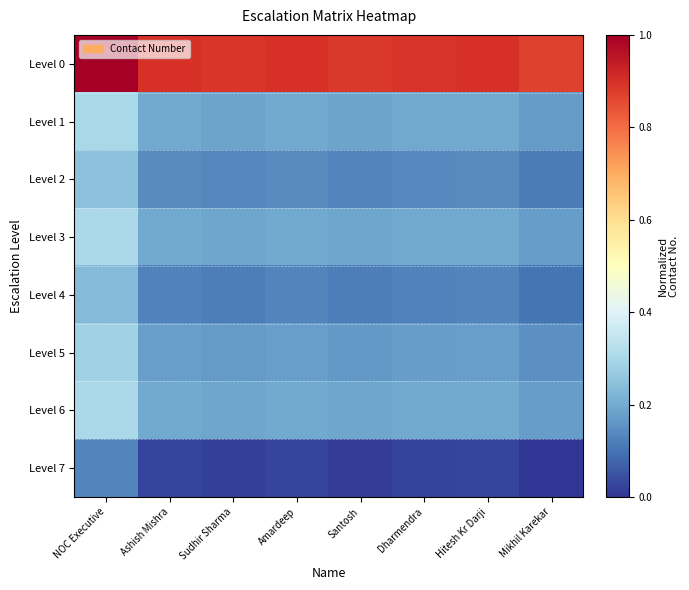

How many series are shown in this chart?

8